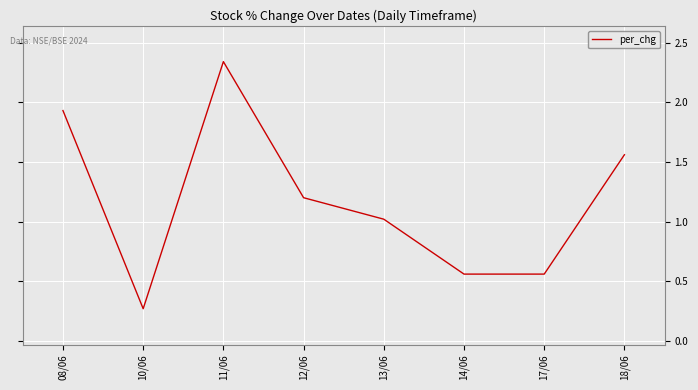

What position from the right is 11/06?

6